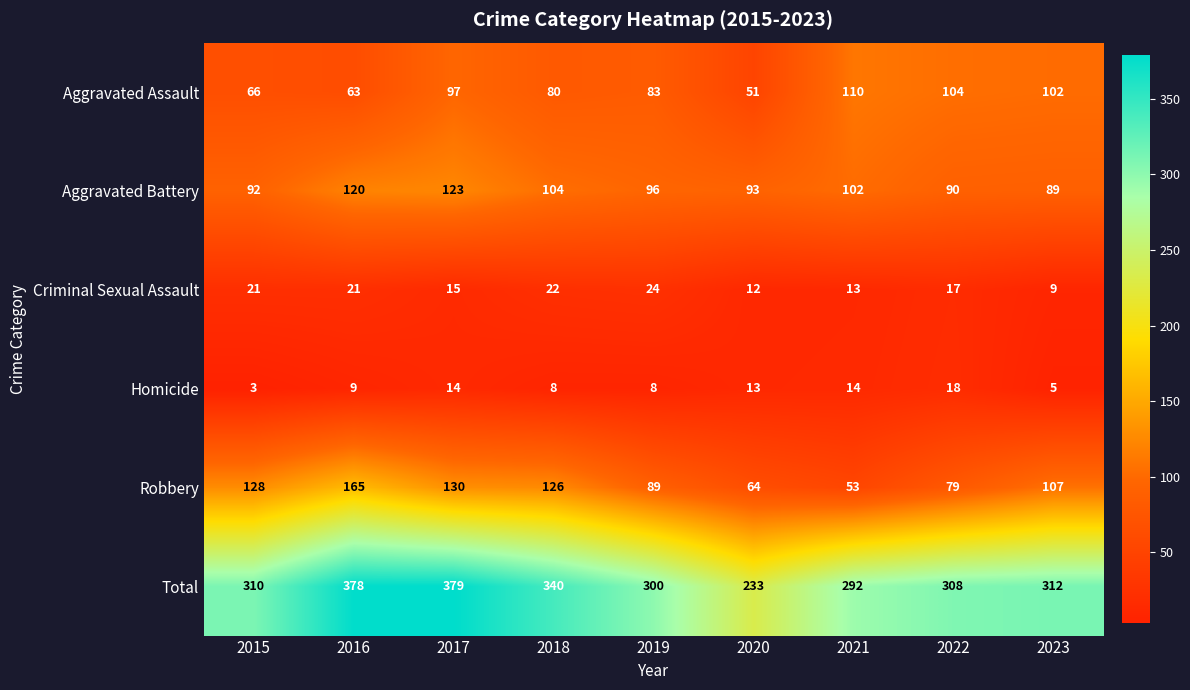

At which label does Robbery first exceed 107?

2015